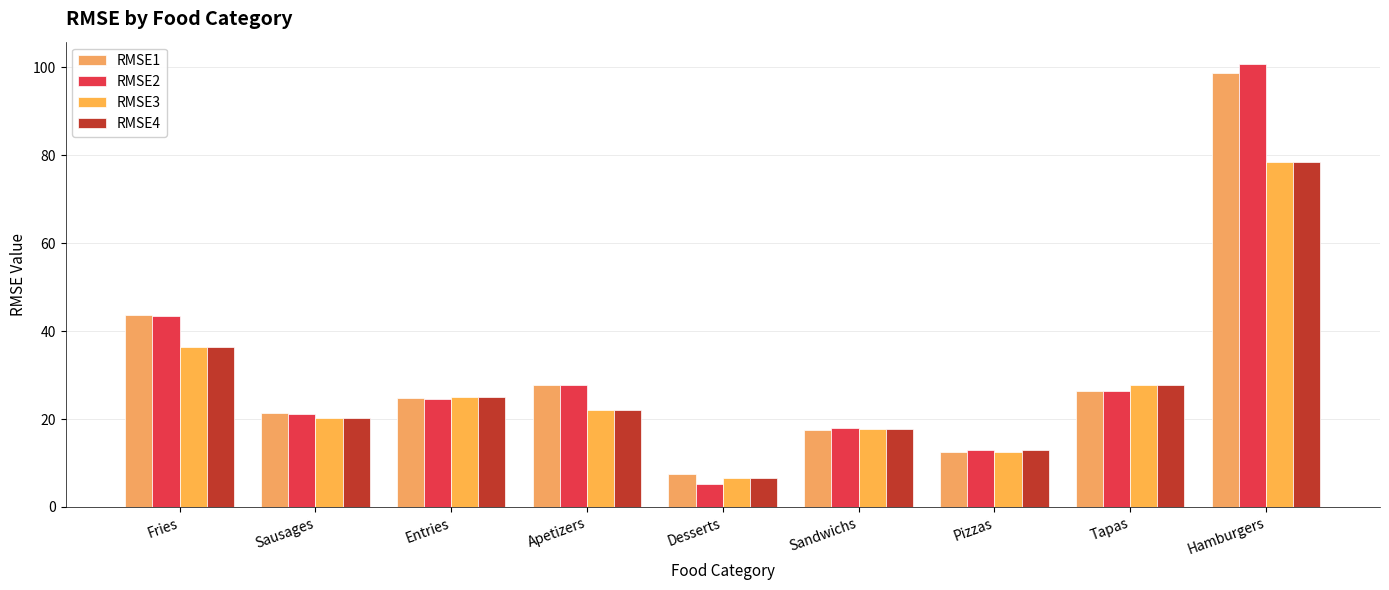

Is it true that RMSE2 equals 27.8 at Apetizers?

True